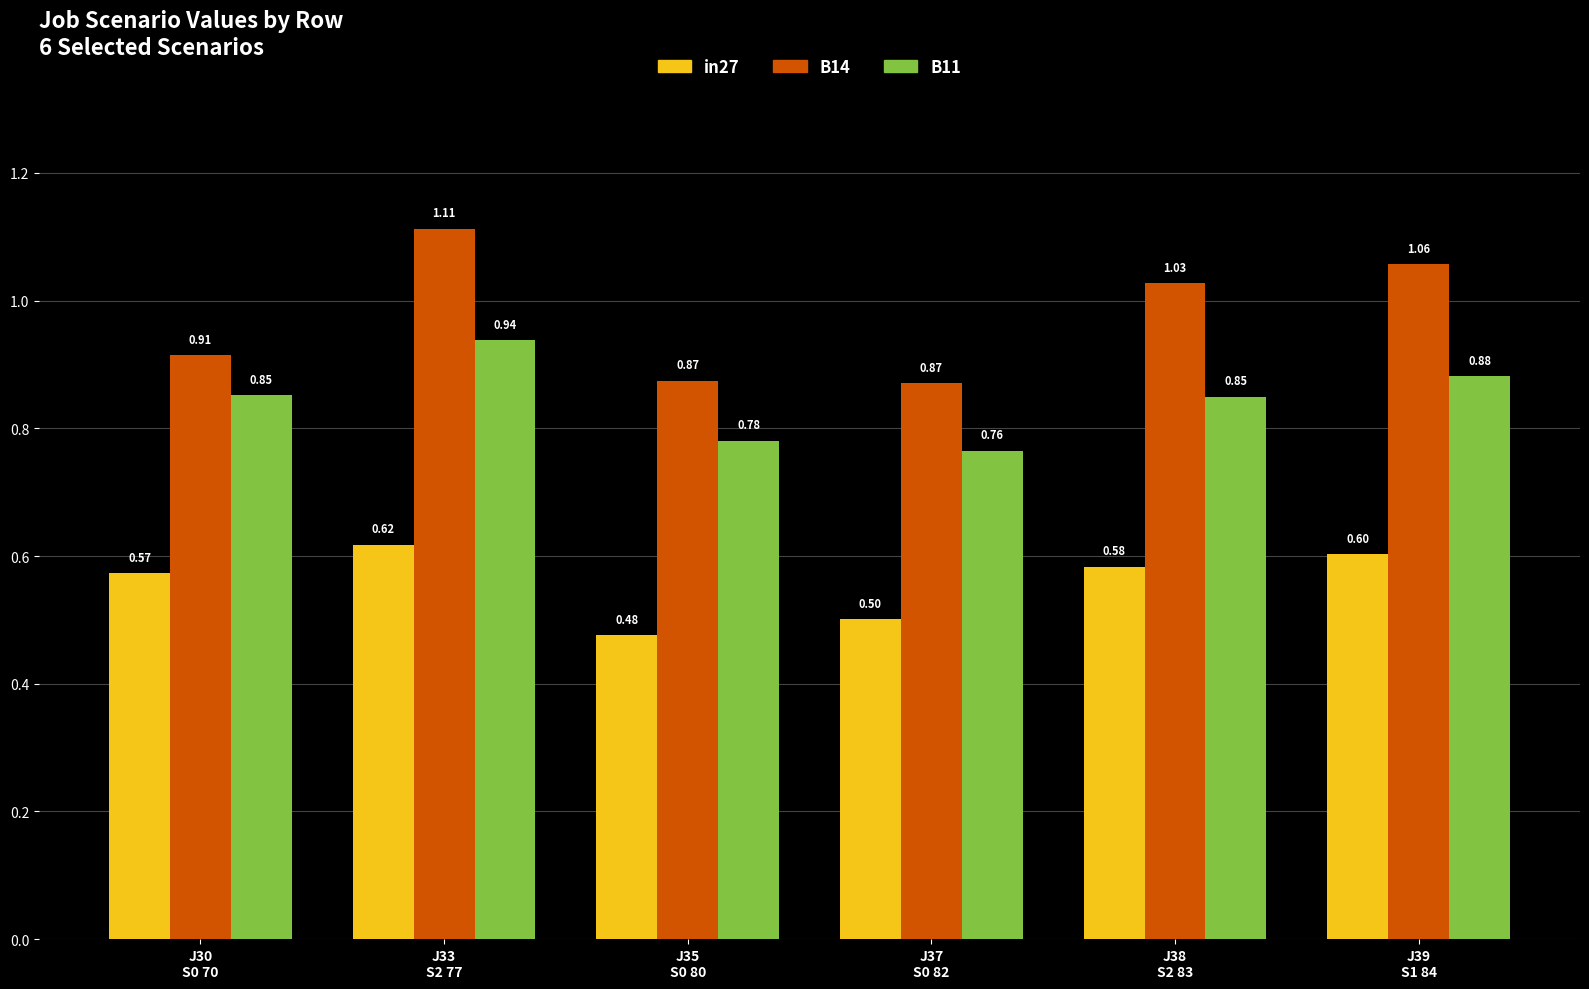

What are all the series names shown in the legend?

in27, B14, B11